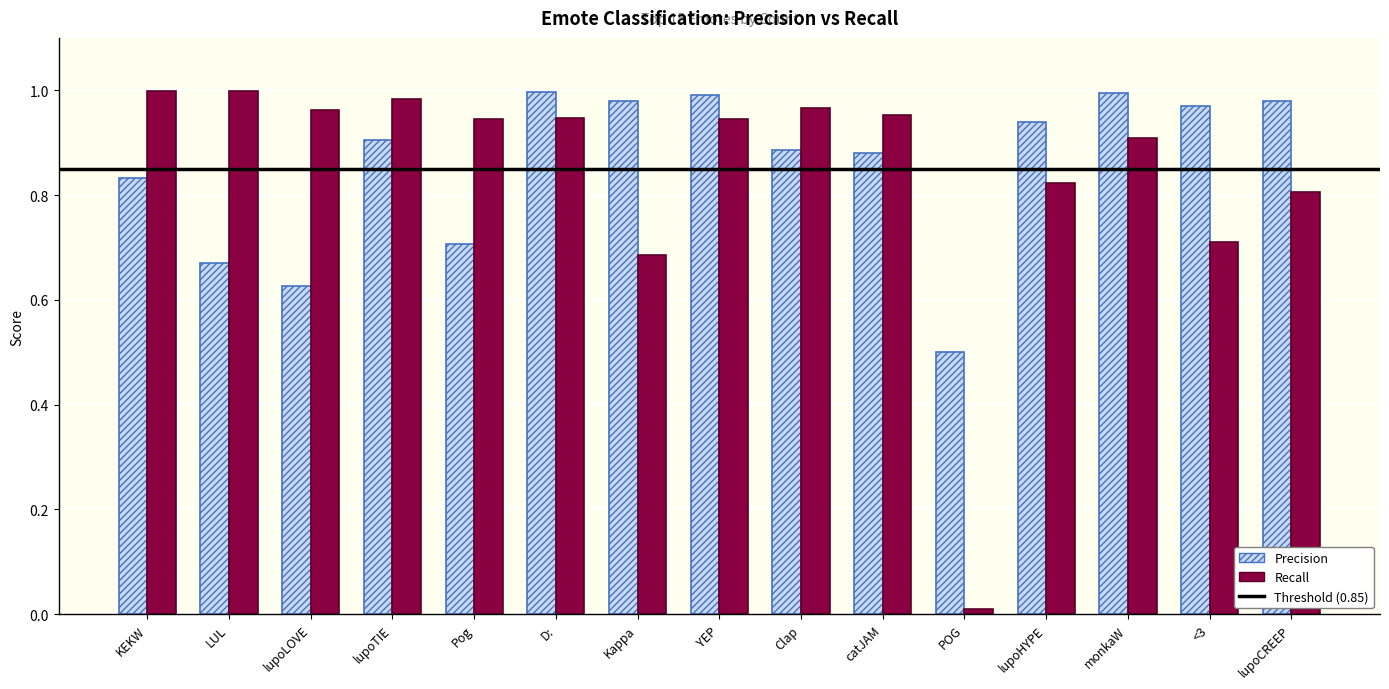

Rank the series at YEP from lowest to highest value.

Recall, Precision